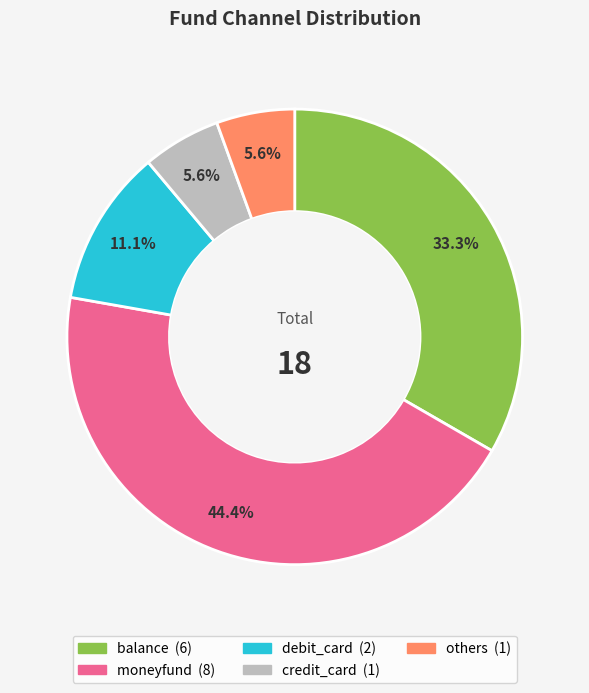

Is credit_card the majority of the pie?

No